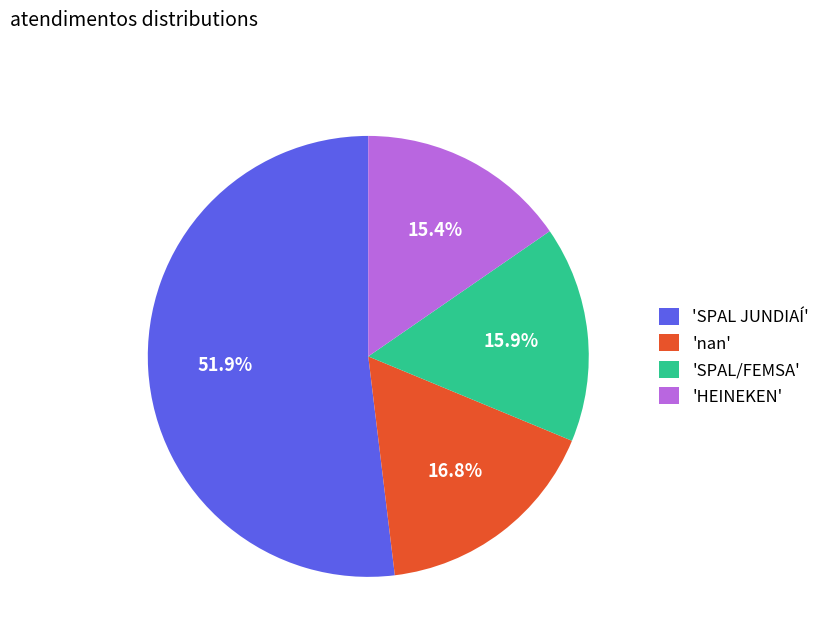

Approximately how many times larger is the value at 'nan' compared to 'SPAL JUNDIAÍ'?

0.3